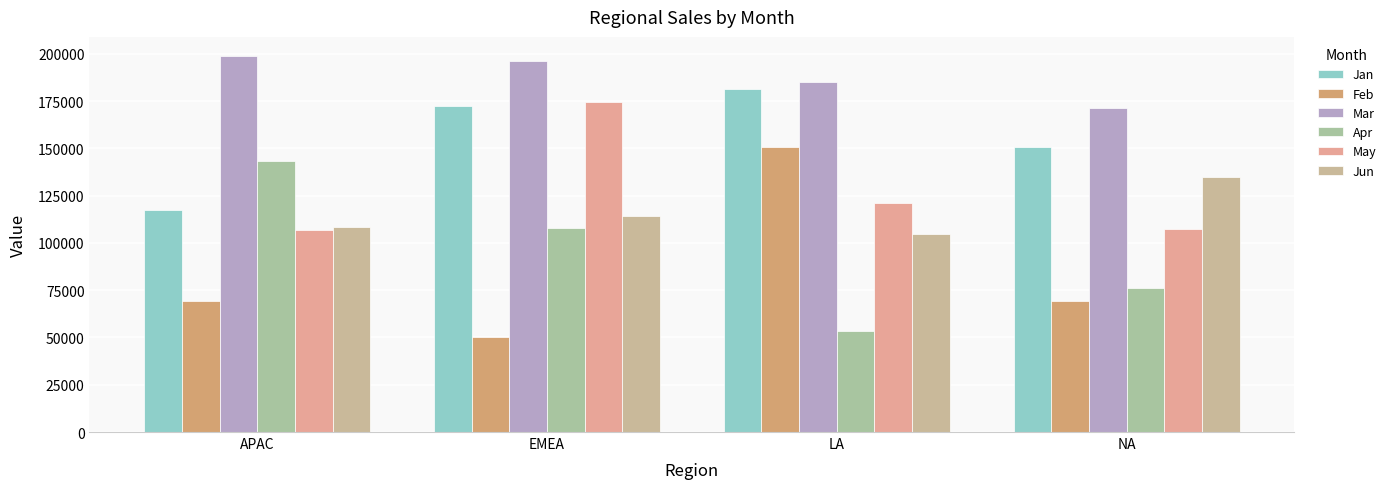

Between NA and APAC, which is larger?

NA